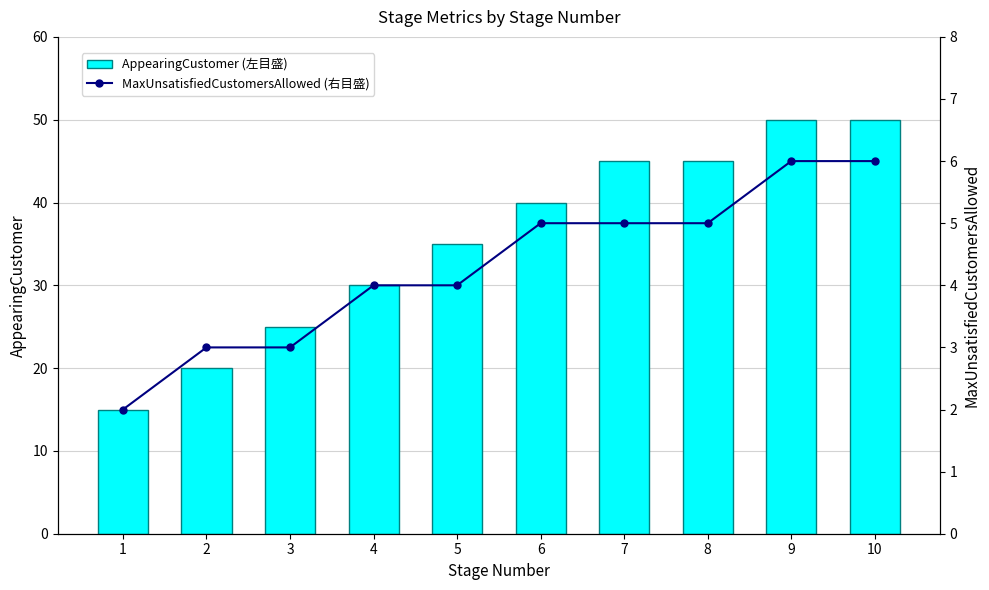

What is the total value across all series at 3?

28